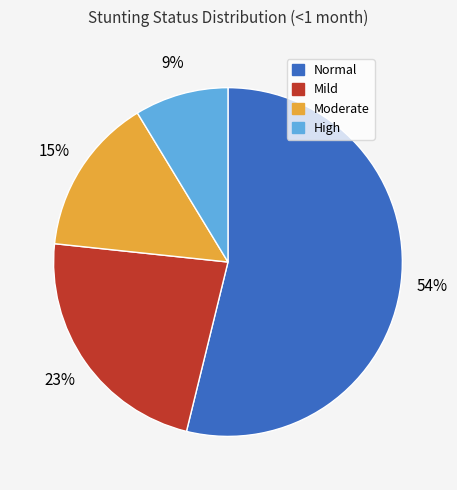

To the nearest percent, what is the difference between the High and Moderate slice percentages?

6%